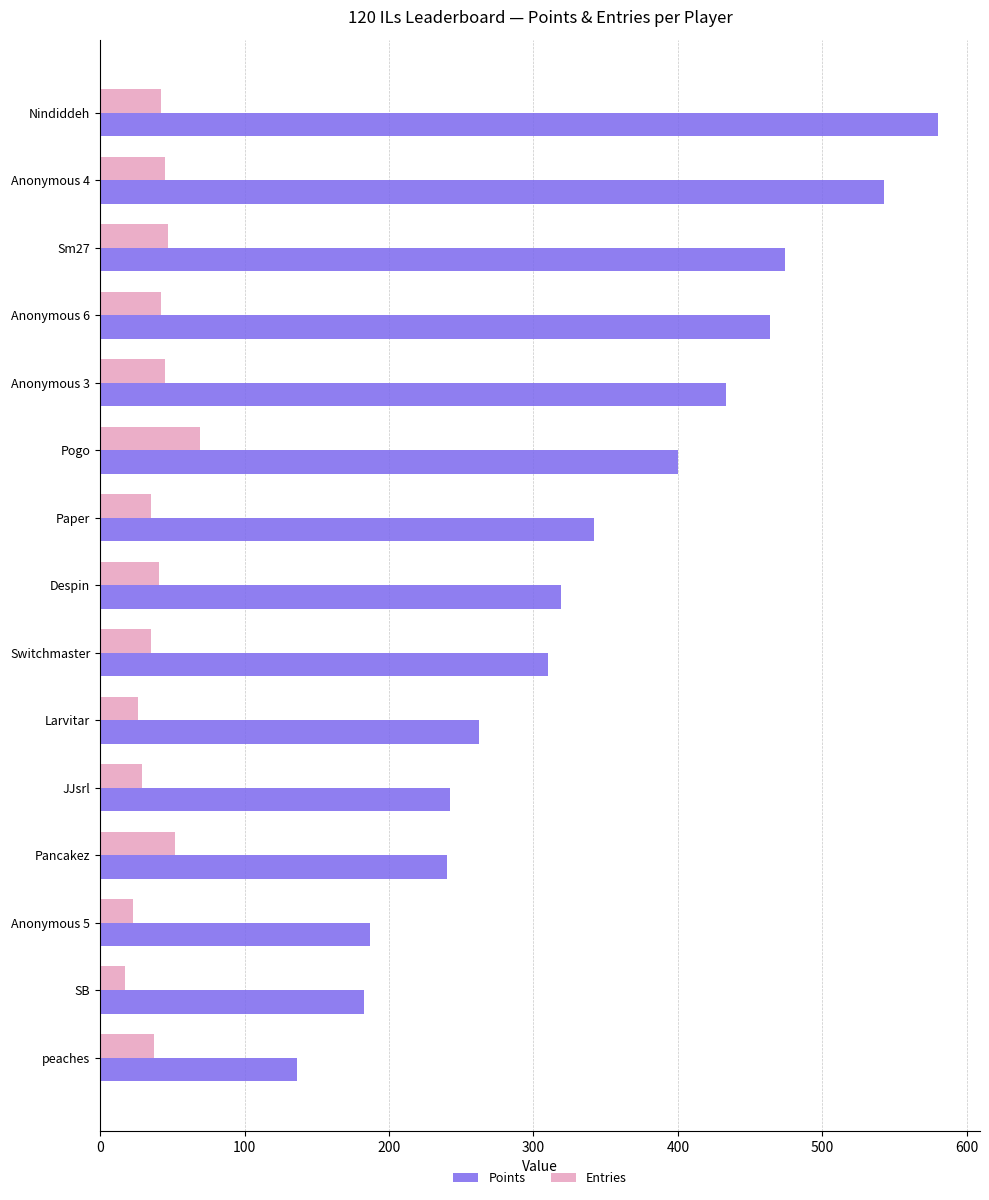

Rank the series by their maximum value, from lowest to highest.

Entries, Points